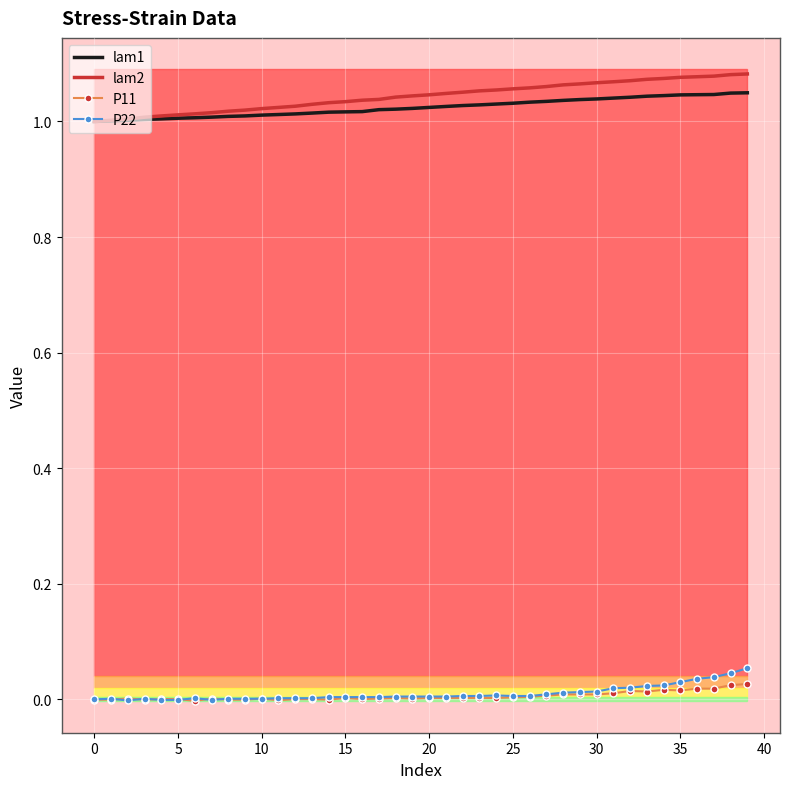

True or false: lam1 and P22 intersect in this chart.

False